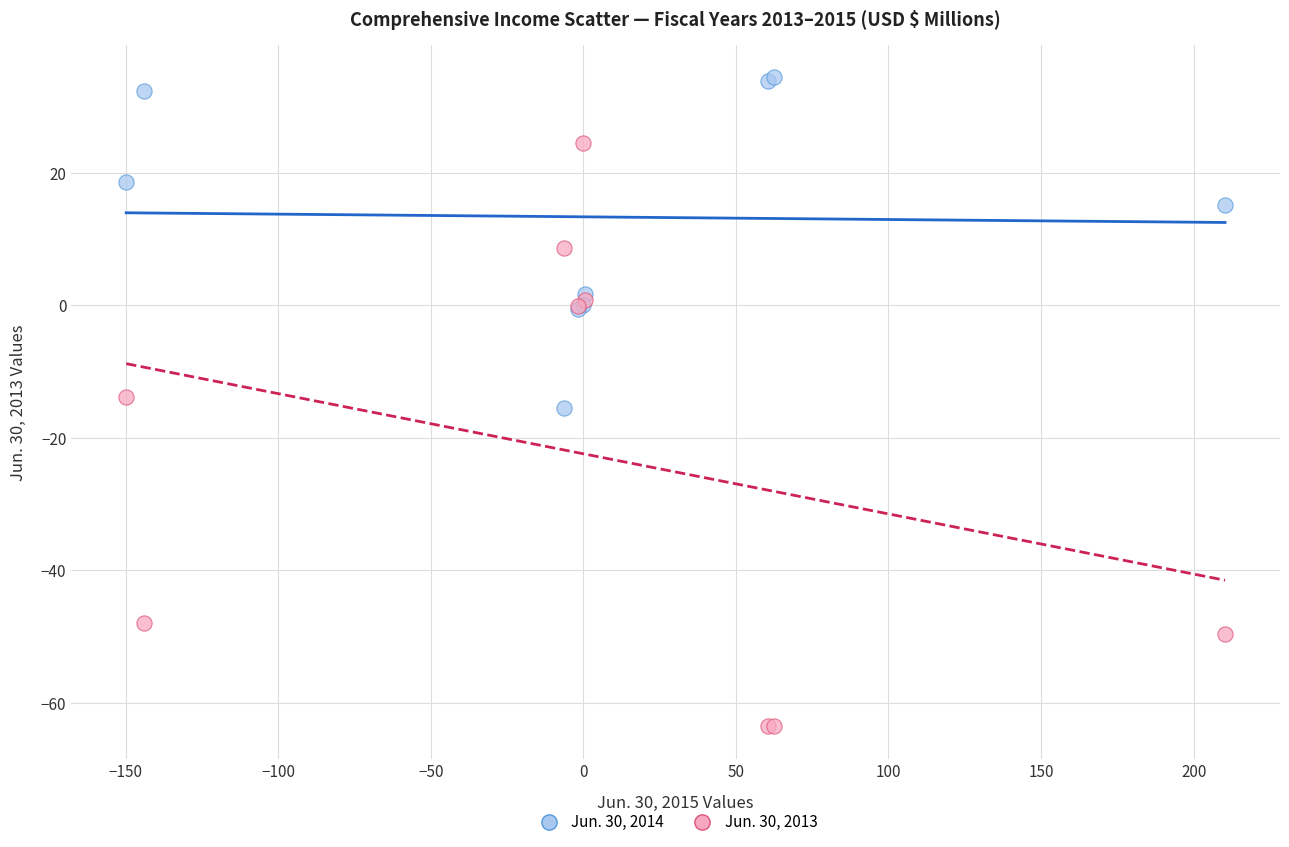

Which series contains the highest Y value?

Jun. 30, 2014